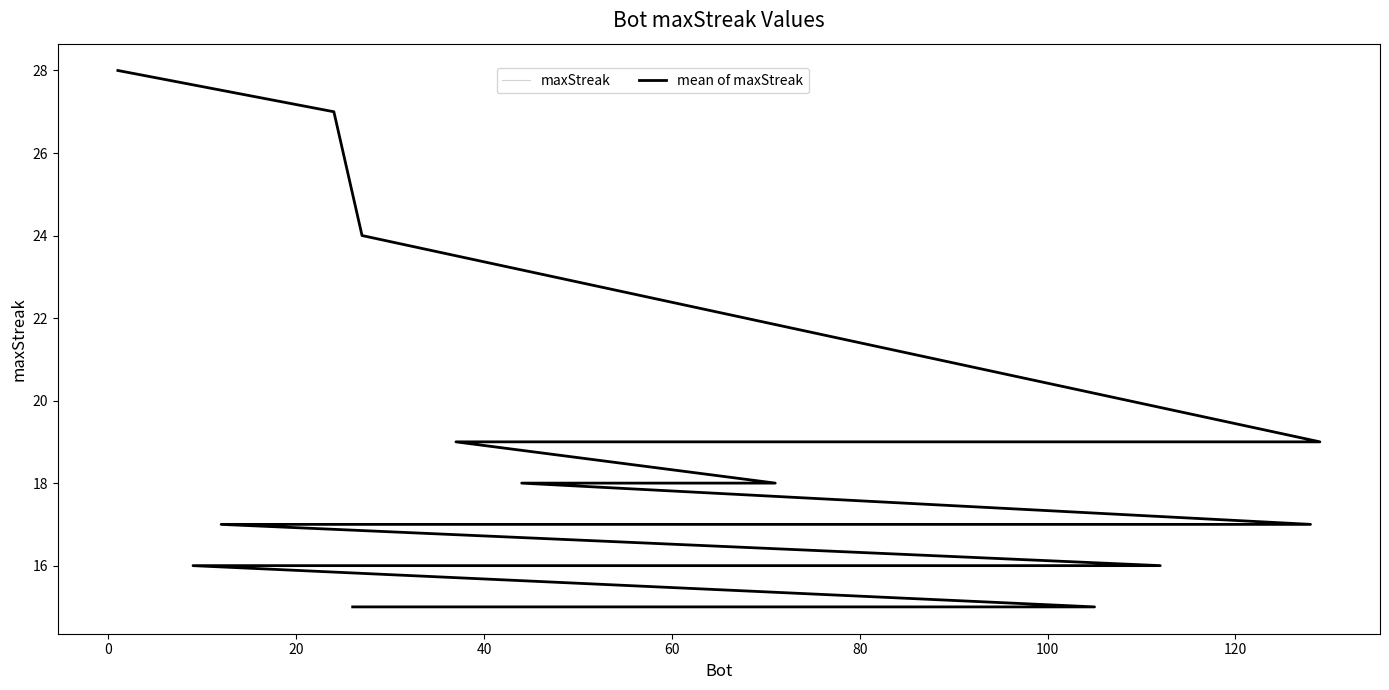

True or false: mean of maxStreak has more than 2 interior local peaks.

False